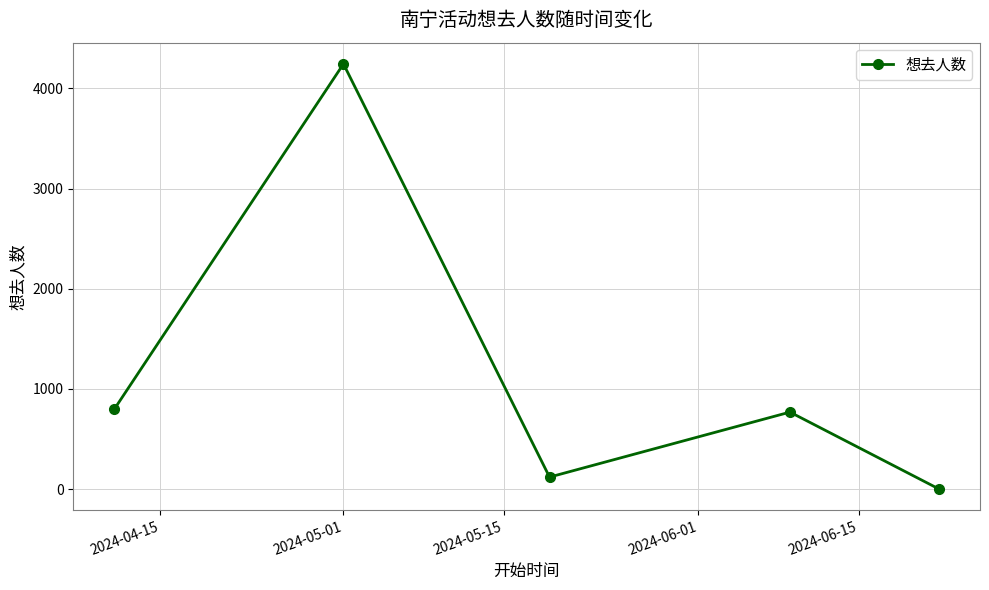

Reading left to right, what are all the values shown in this chart?

800	4245	119	768	1